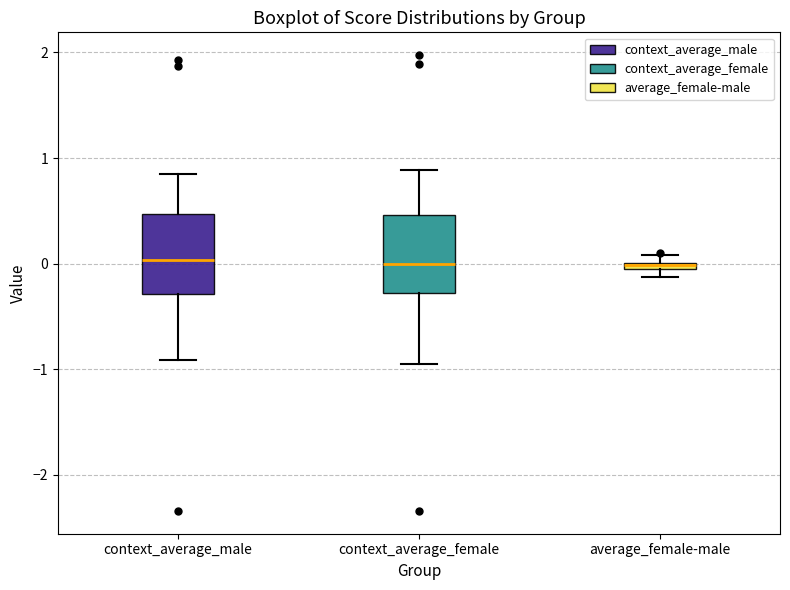

Where is the upper edge of the box for context_average_female on the y-axis? The values are not printed on the chart, so give them approximately, as read against the axis.

0.5